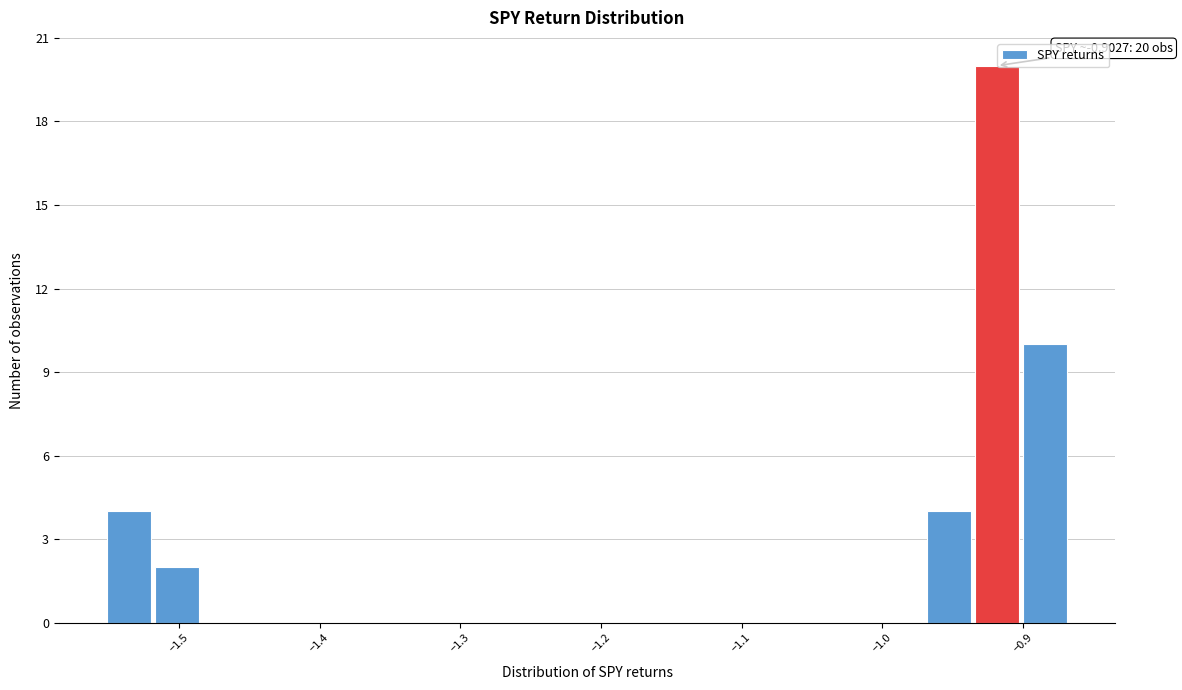

Read against the x-axis, roughly where is the centre of the tallest bar?

-0.92